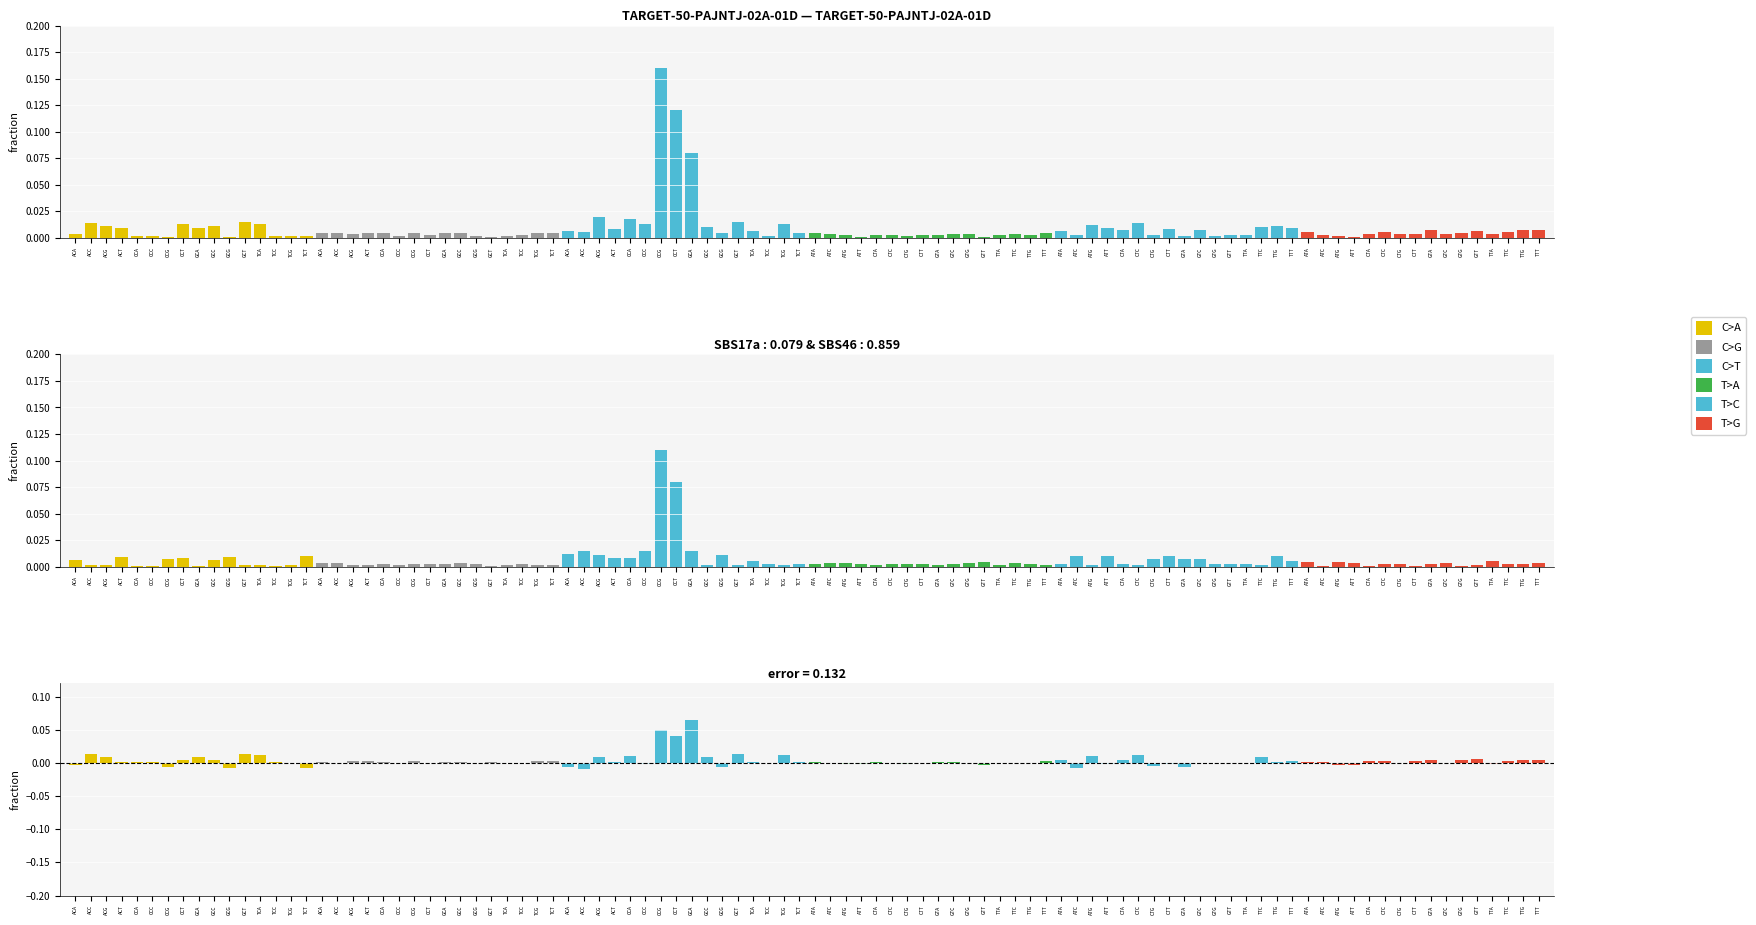

The chart shows a value of -0.0 at CCG. True or false?

True